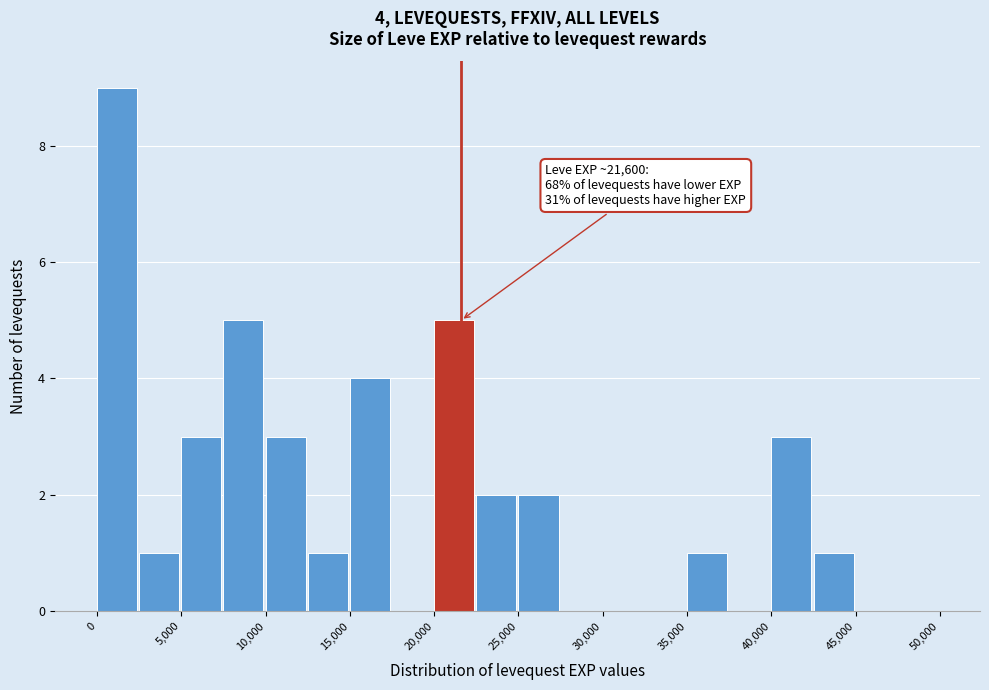

Which range on the x-axis has the tallest bar?

0 to 2500